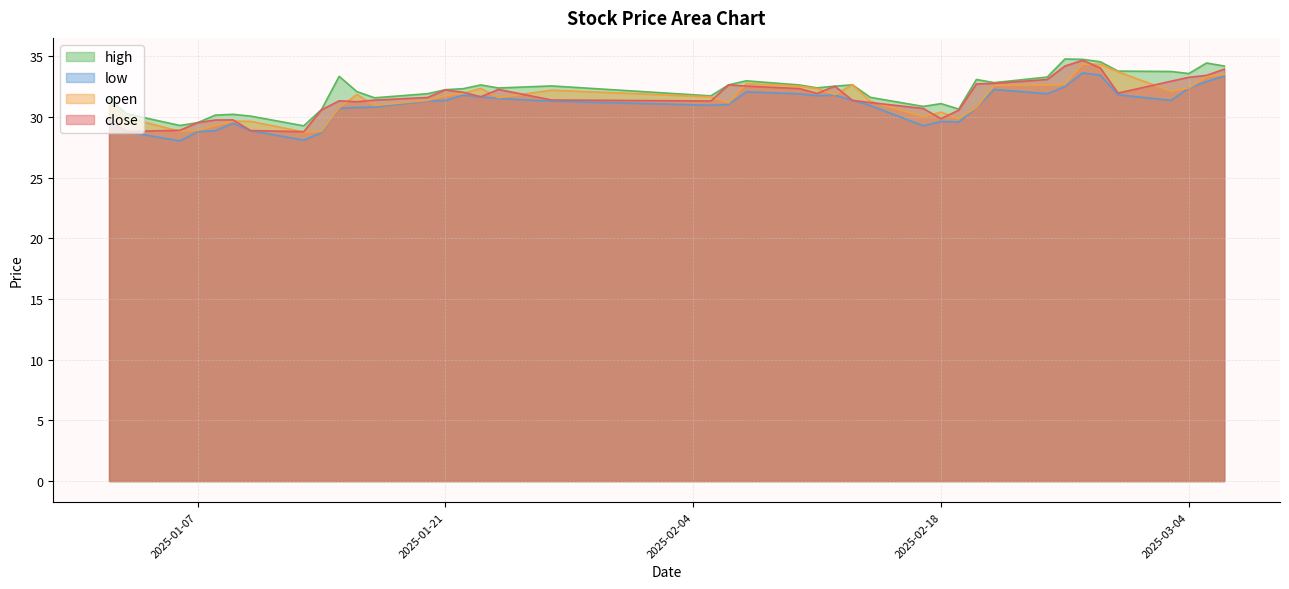

What is the difference between the low values at 2025-01-20 and 2025-03-03?

0.1